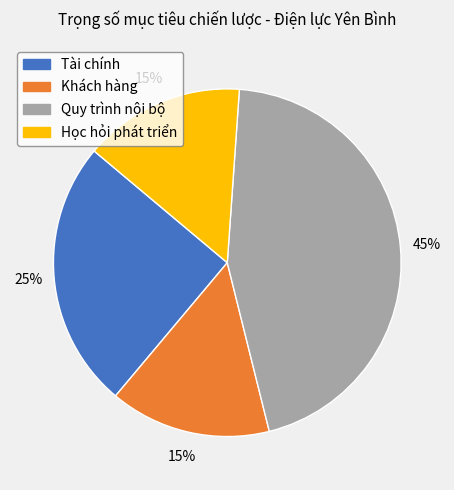

Which slice is the largest?

Quy trình nội bộ